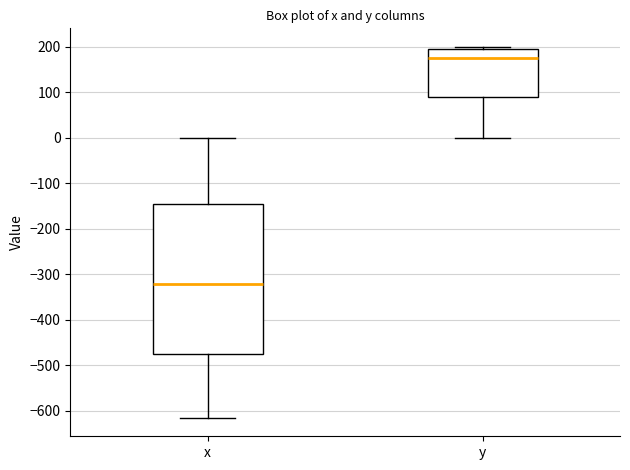

Reading left to right, read every box against the y-axis: the position of its median line, the range the box covers, and the ends of its whiskers. The values are not printed on the chart, so give them approximately, as read against the axis.

x: median -320, box -470 to -140, whiskers -610 to 0
y: median 180, box 90 to 190, whiskers 0 to 200